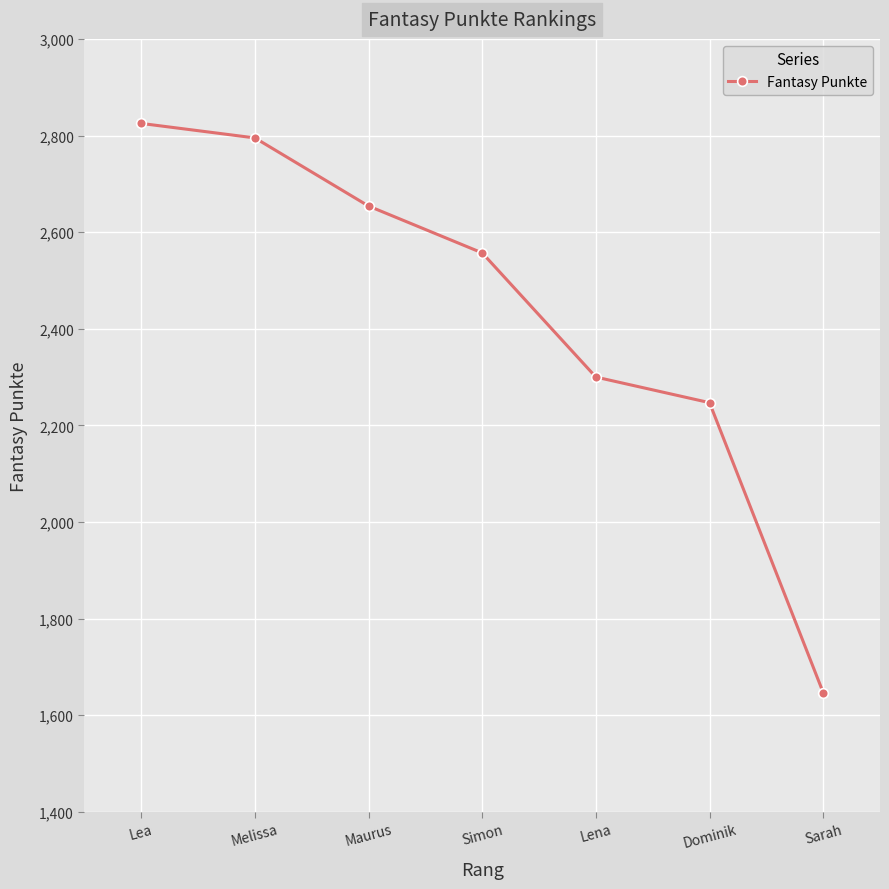

Rank the categories by value from lowest to highest.

Sarah, Dominik, Lena, Simon, Maurus, Melissa, Lea